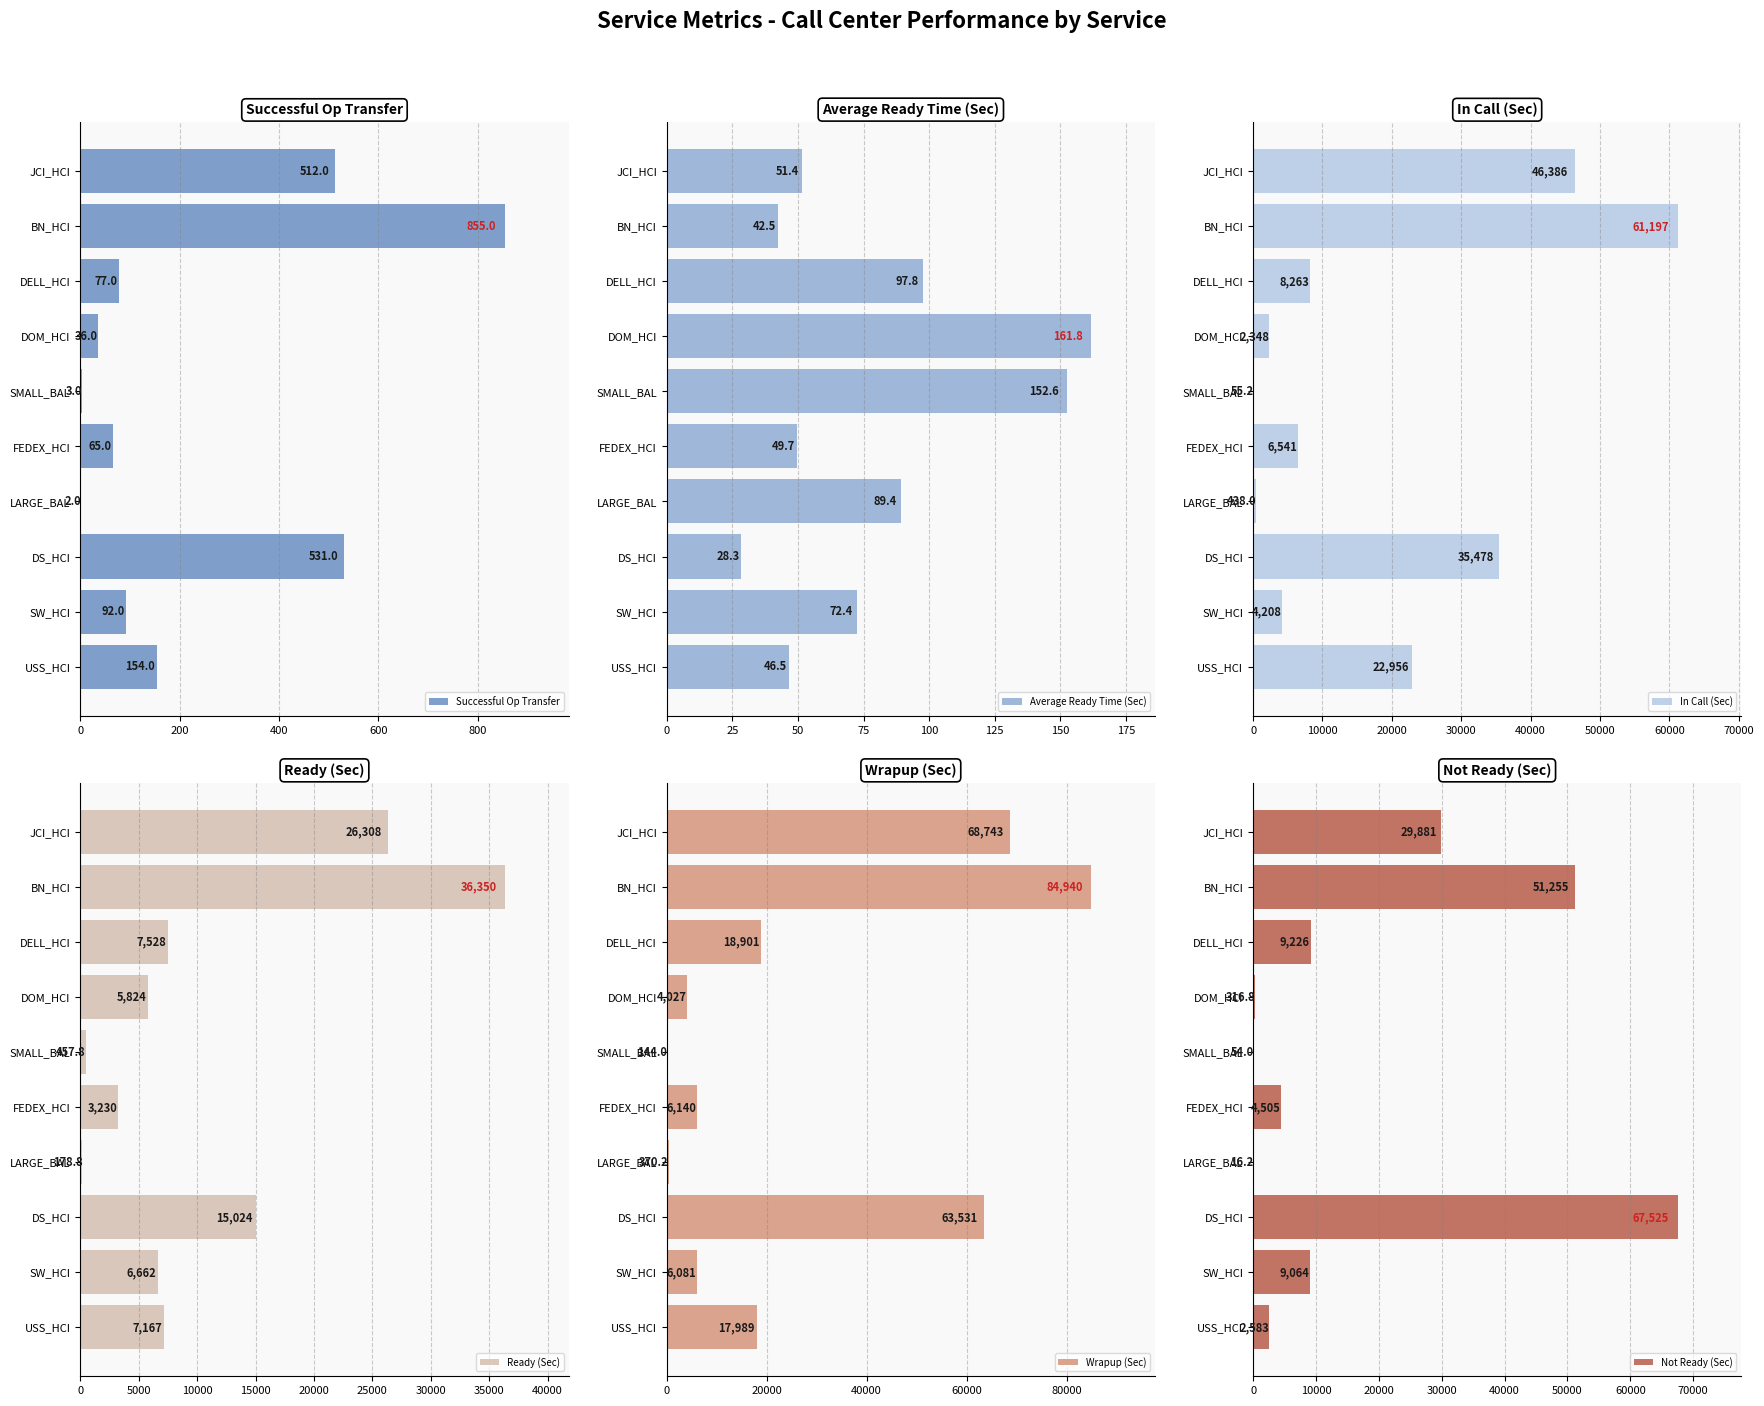

At which label is Successful Op Transfer closest to 428?

JCI_HCI